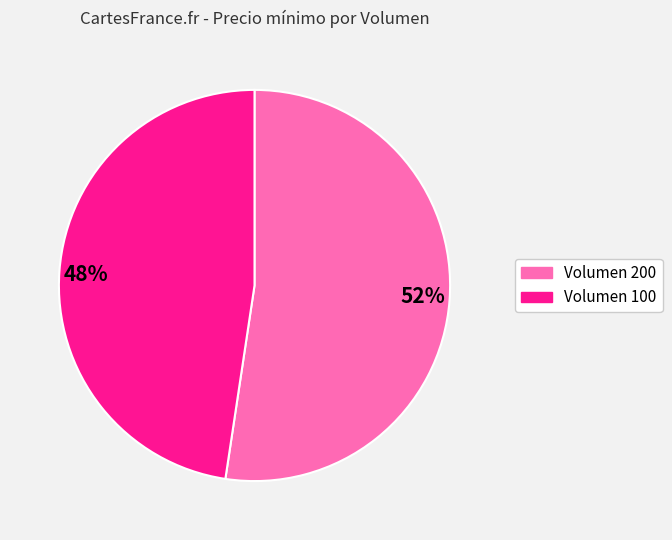

Is it true that Volumen 100 is 48% of the pie?

True